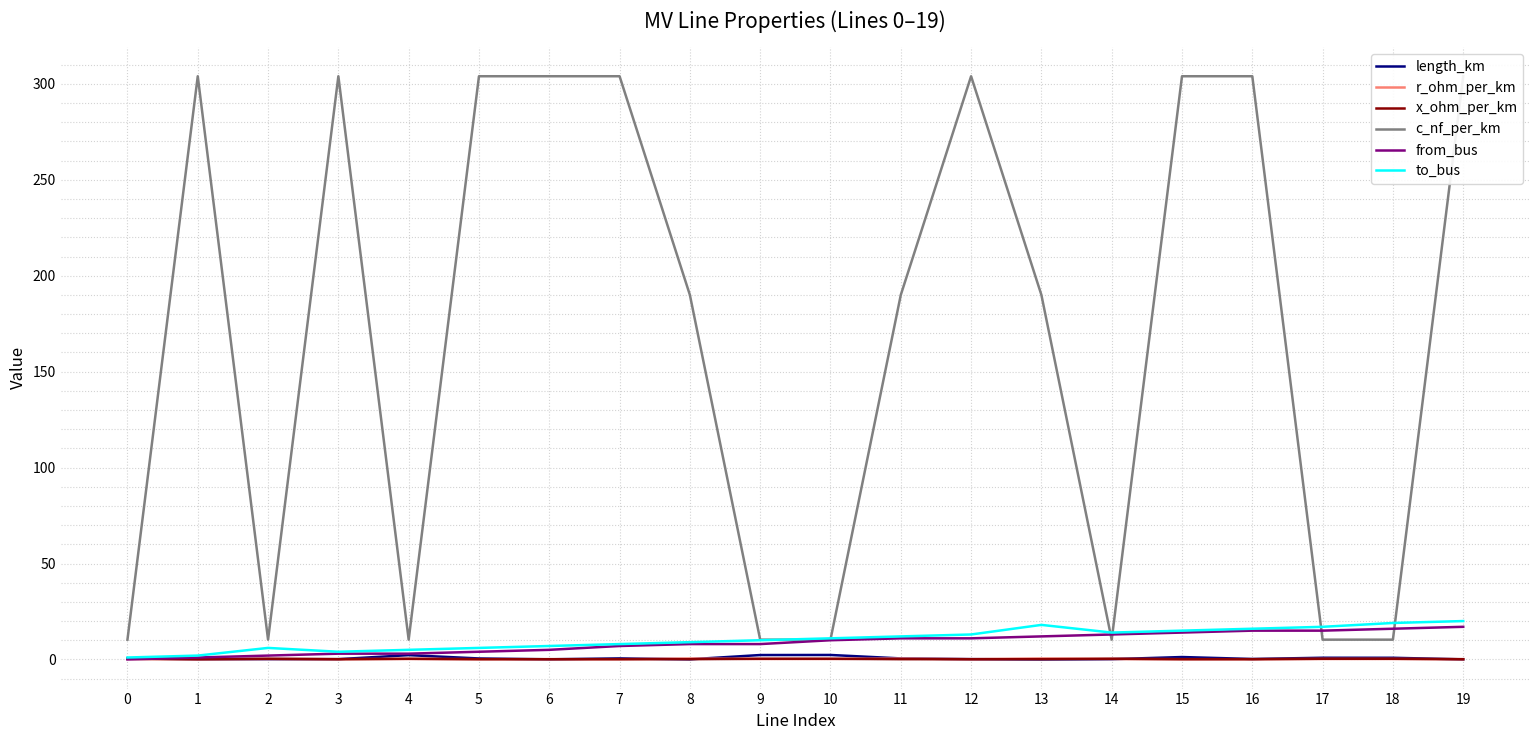

True or false: c_nf_per_km has more than 1 interior local peaks.

True